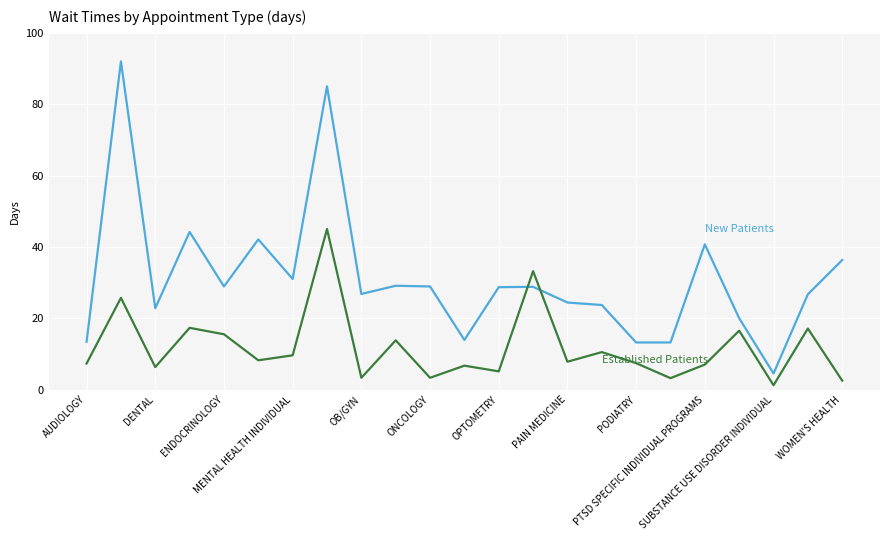

What is the maximum value shown in the chart?

92.0